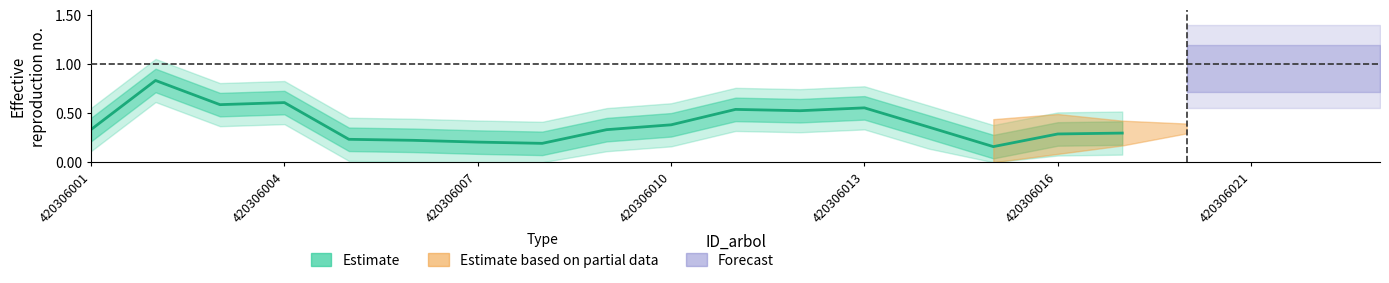

What is the minimum value shown in the chart?

0.2